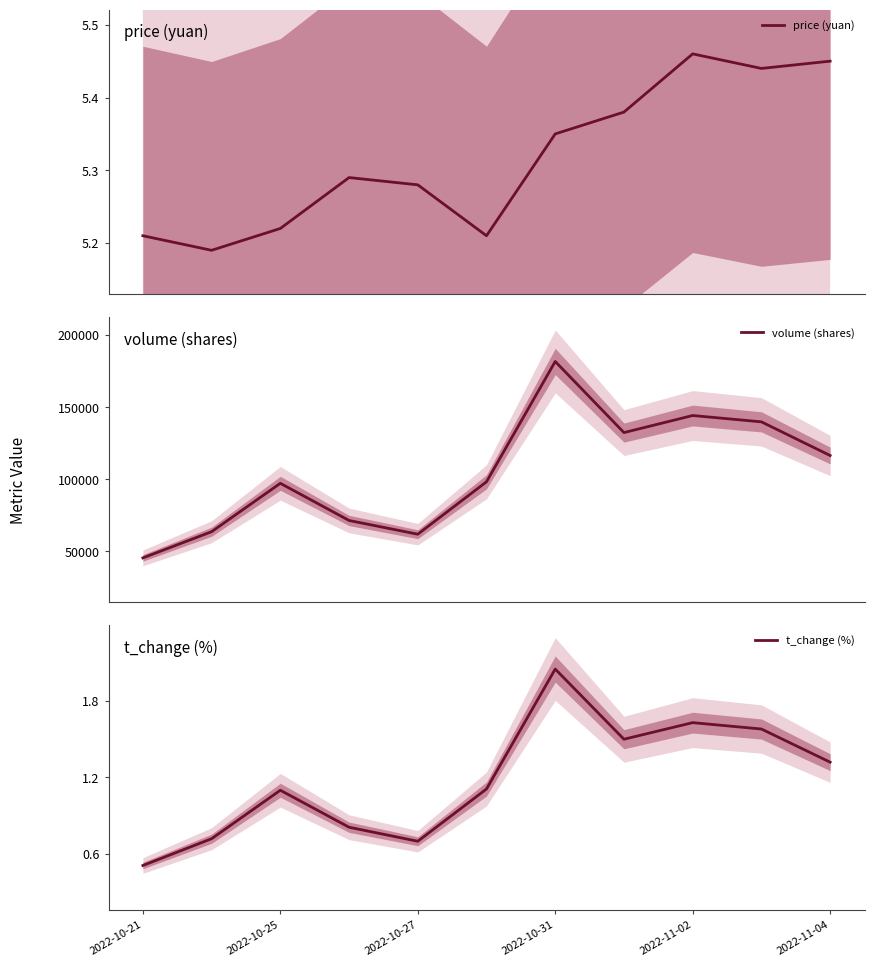

True or false: volume (shares) has more than 1 interior local peaks.

True